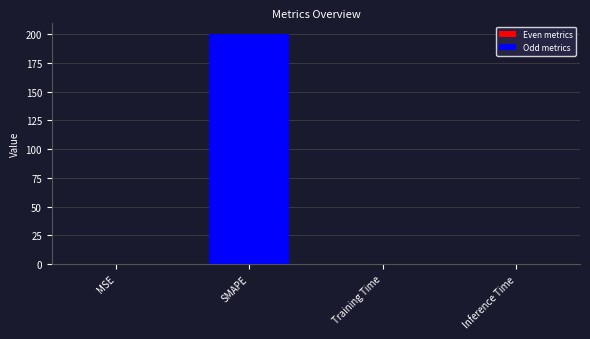

Which label corresponds to the largest value in the chart?

SMAPE